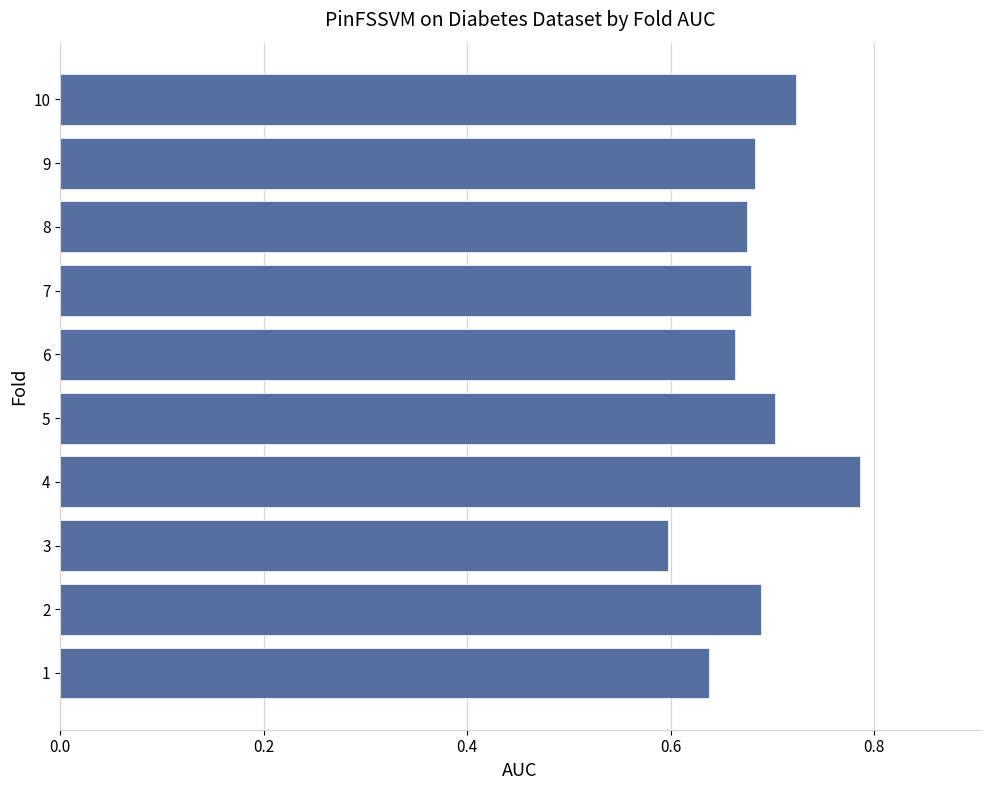

Count the number of data series in this chart.

1